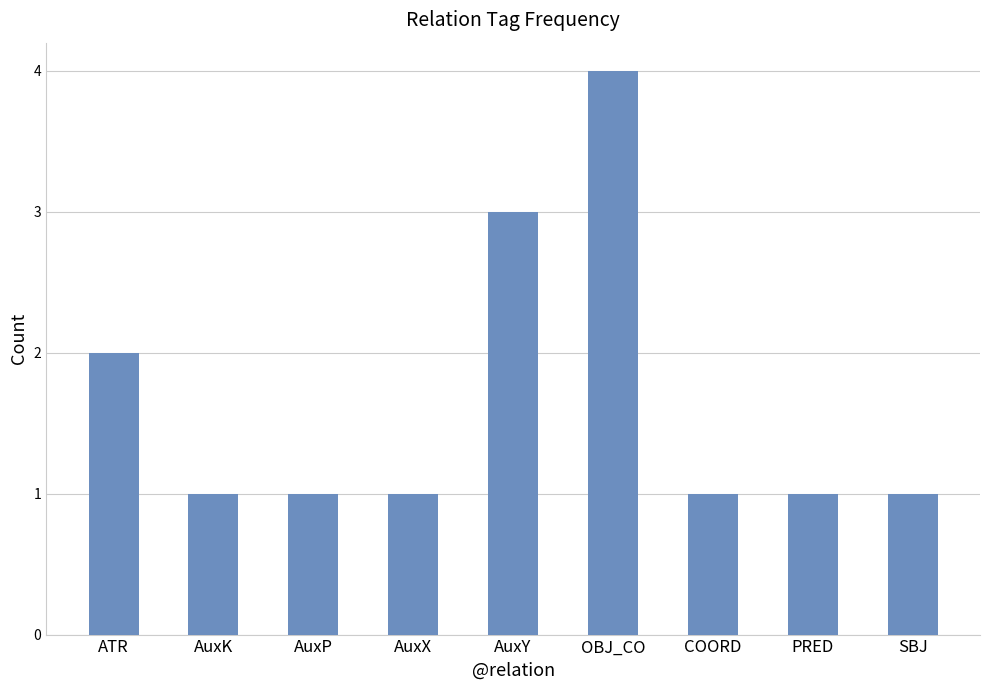

Count the values in the range 1 to 2.

7